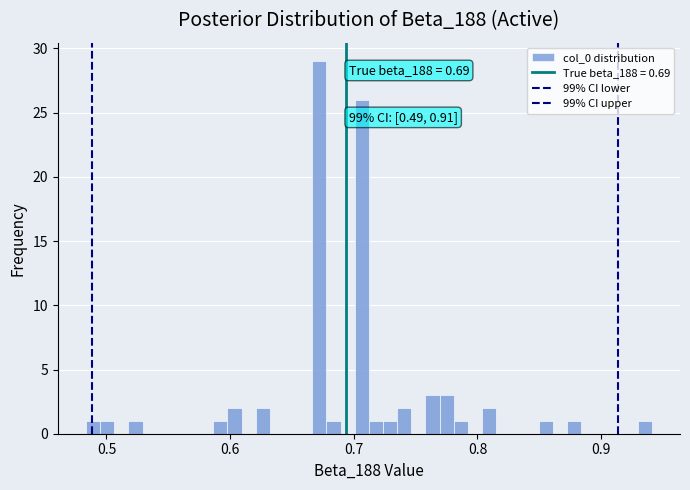

Around what value on the x-axis is the tallest bar? Give the approximate position of its centre, as read against the axis.

0.67